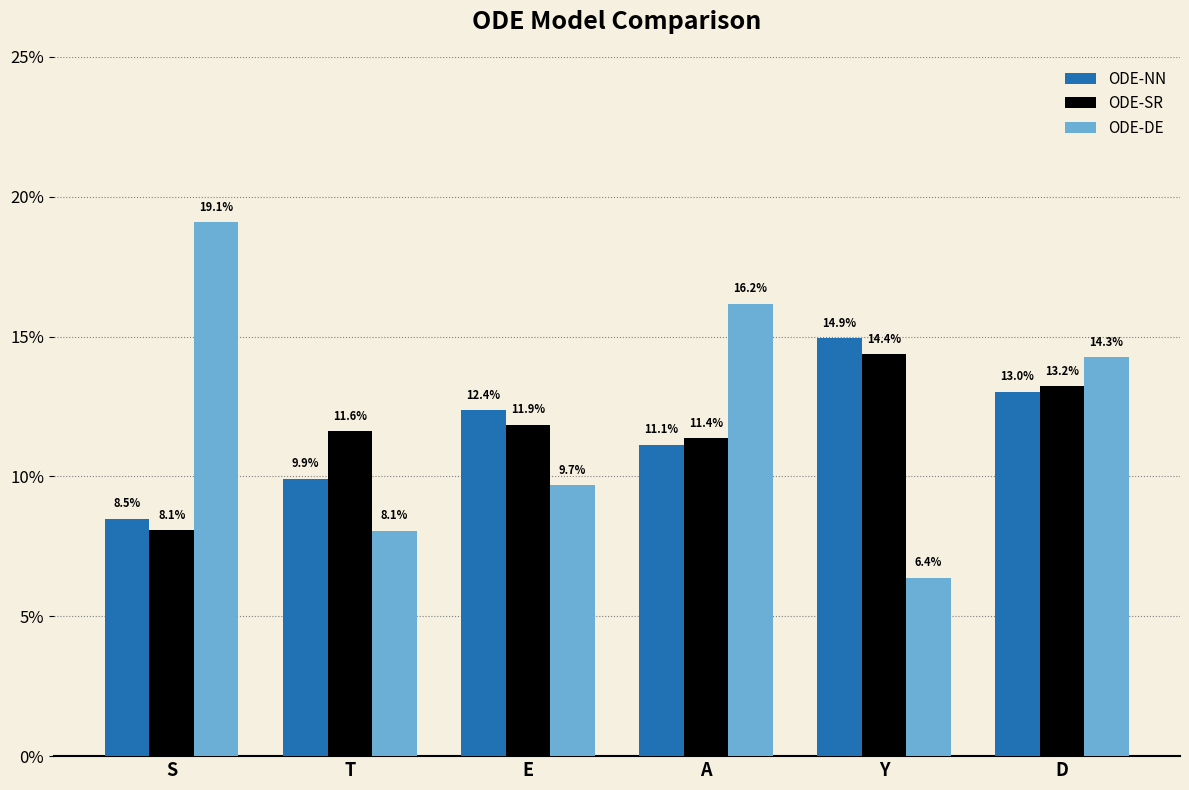

Is the value of ODE-DE at S greater than the value of ODE-SR at A?

Yes